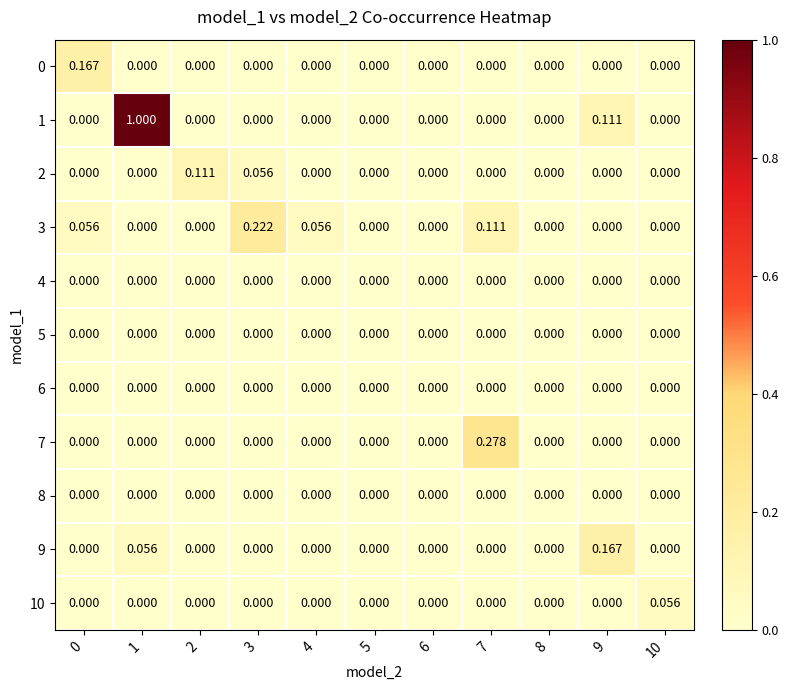

What is the greatest value displayed?

1.0